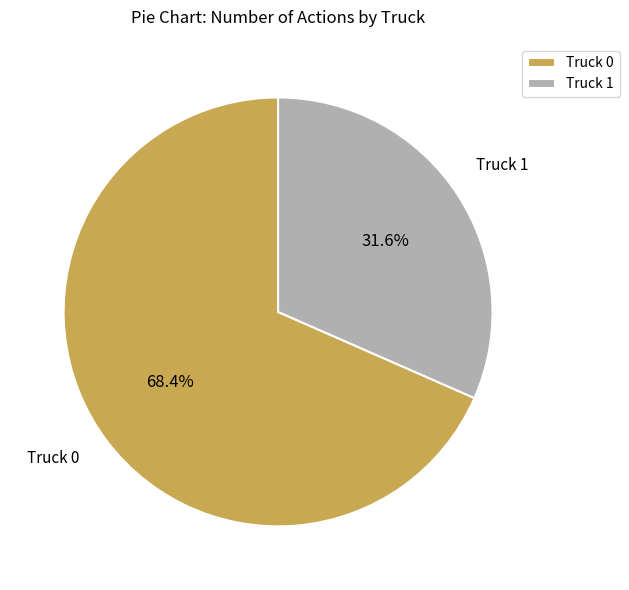

The Truck 0 slice represents 82% of the pie. True or false?

False